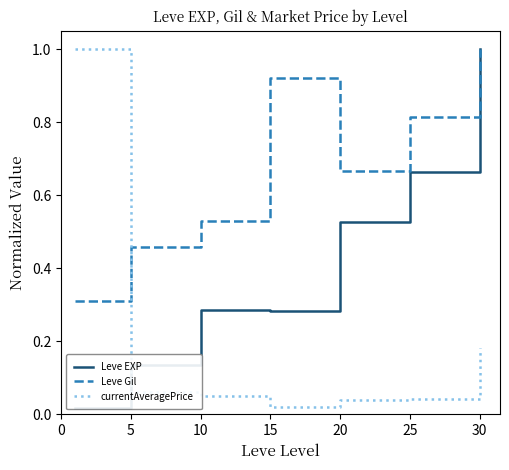

The value of Leve Gil at 25 is 1.2. True or false?

False